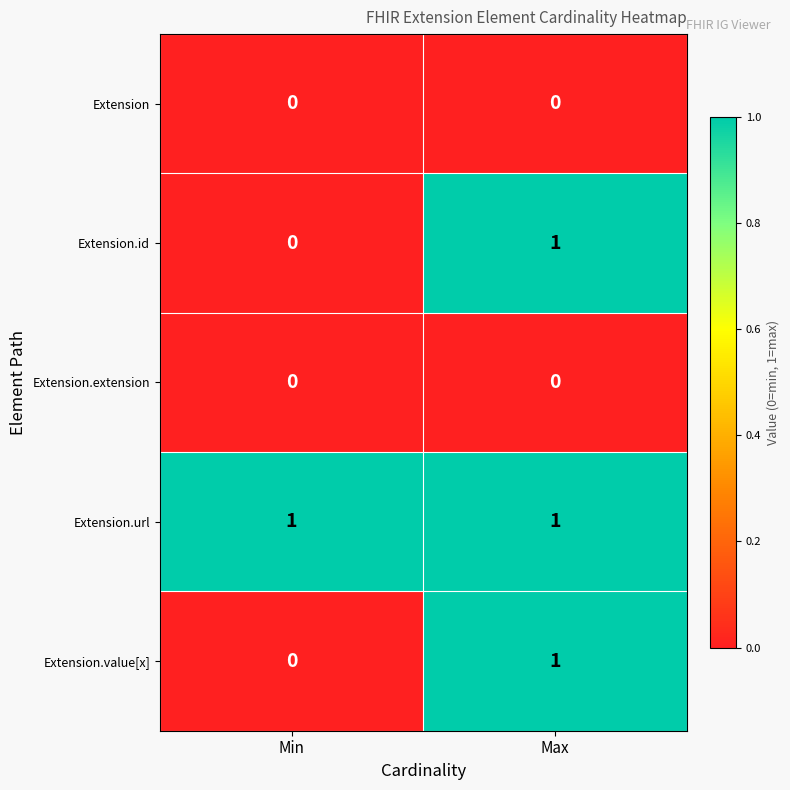

Where is Extension.id nearest to the value 0?

Min